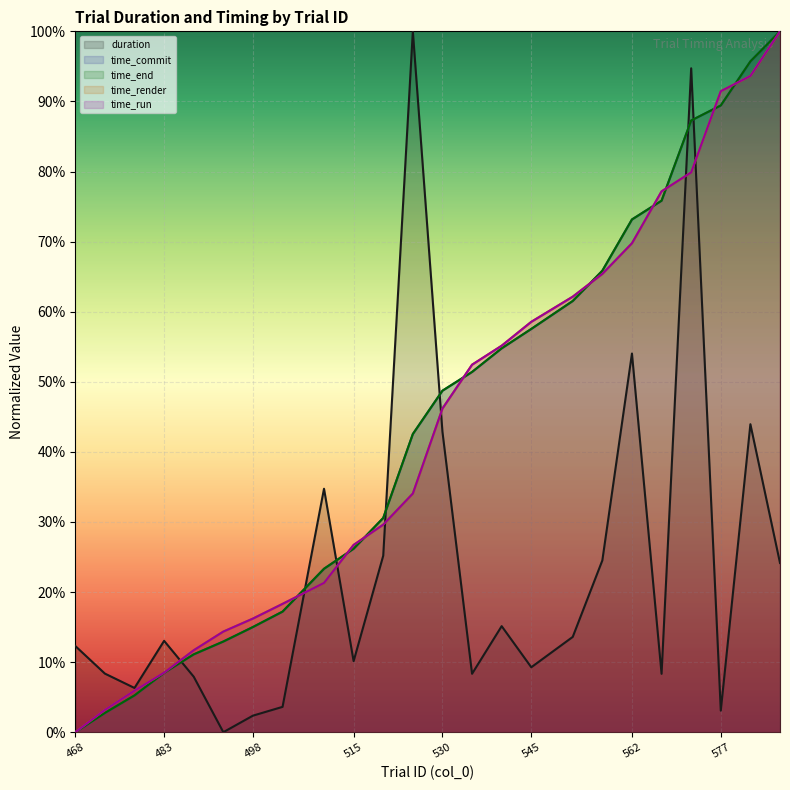

How many positive values does the time_commit series have?

23